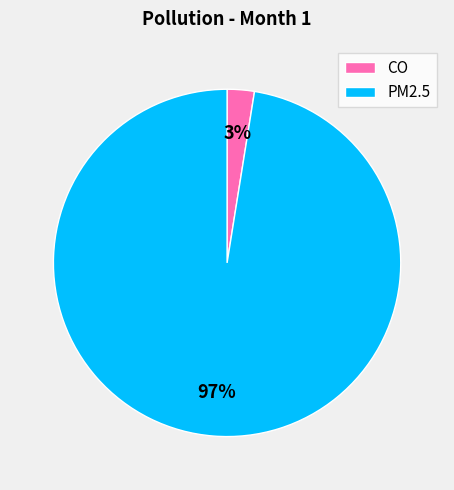

Count the number of slices in the pie.

2